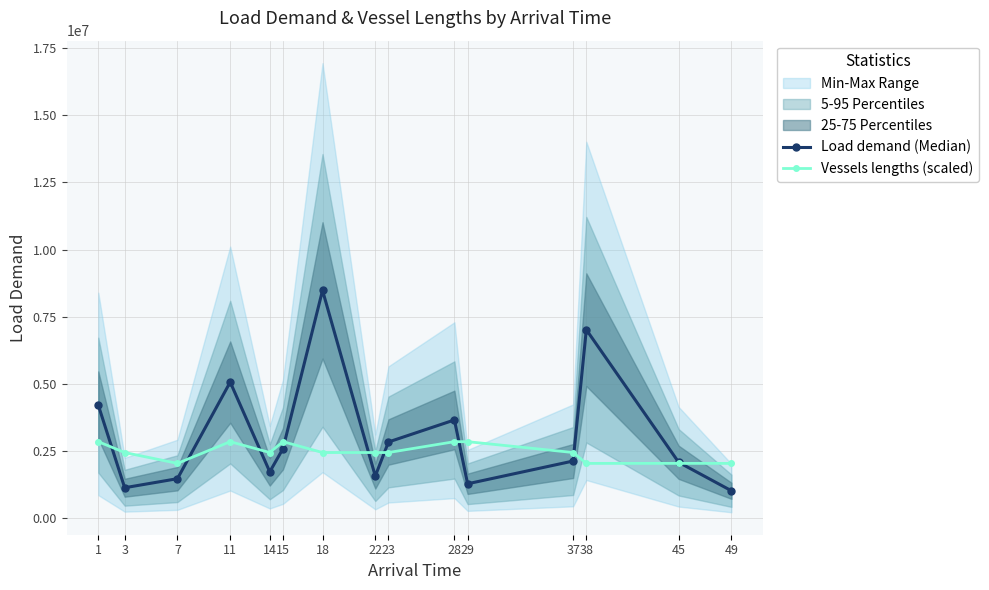

Rank the series by their average value, from lowest to highest.

Vessels lengths (scaled), Load demand (Median)